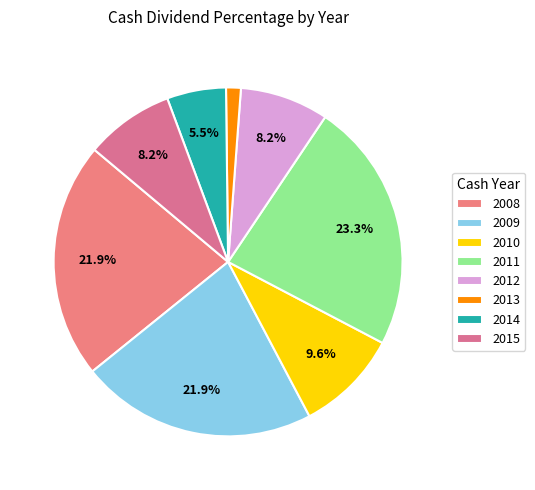

To the nearest percent, what is the difference between the largest and smallest slice percentages?

22%